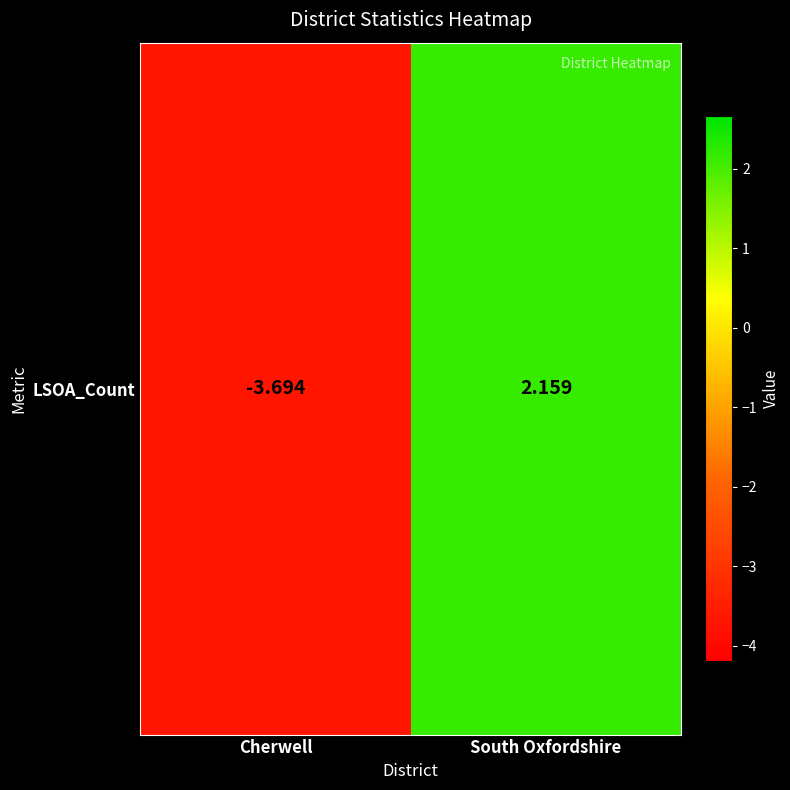

What is the maximum value shown in the chart?

2.2